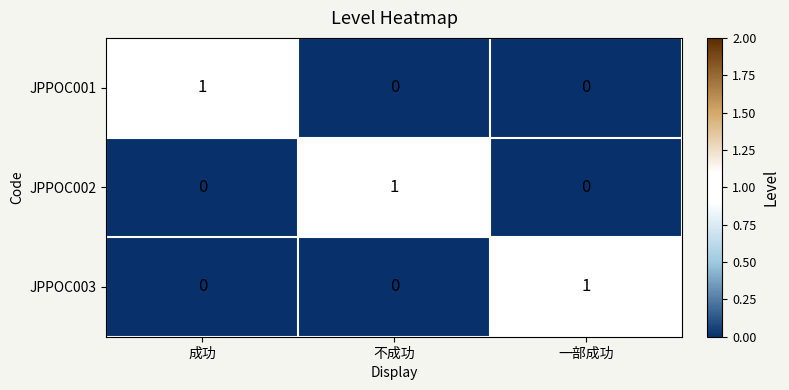

At how many categories does at least one series exceed 0?

3